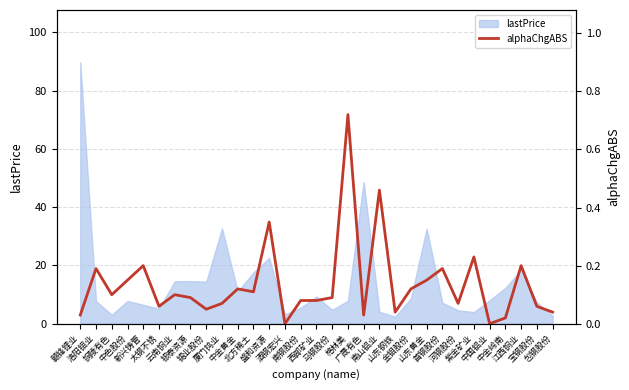

True or false: the data shows 0.1 at 金钼股份.

True